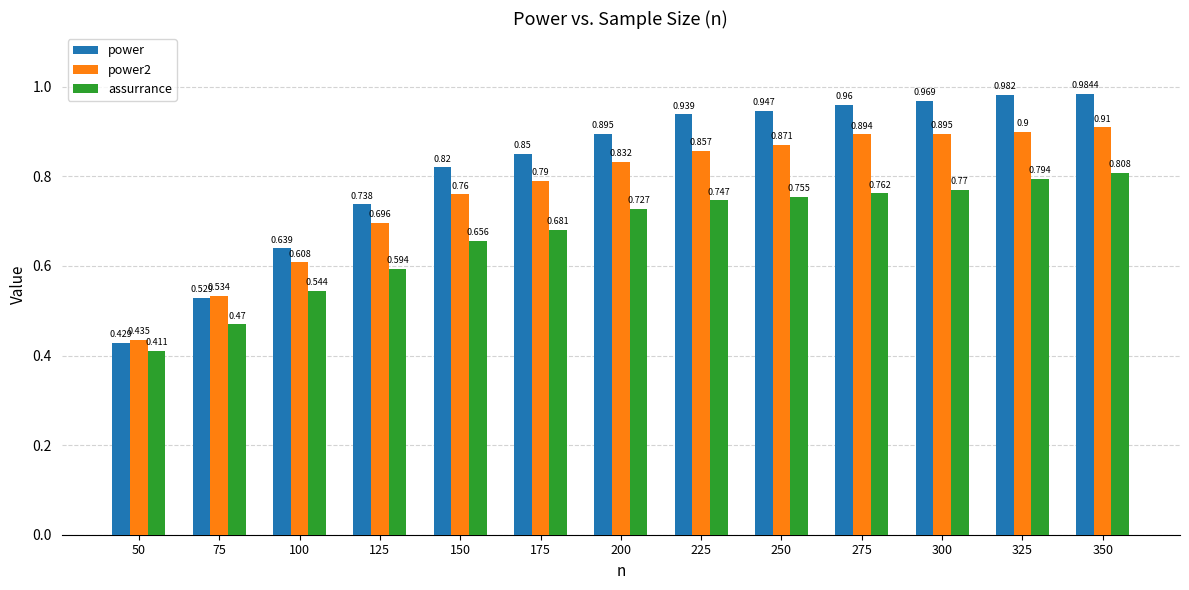

Which series has the largest total across all categories?

power